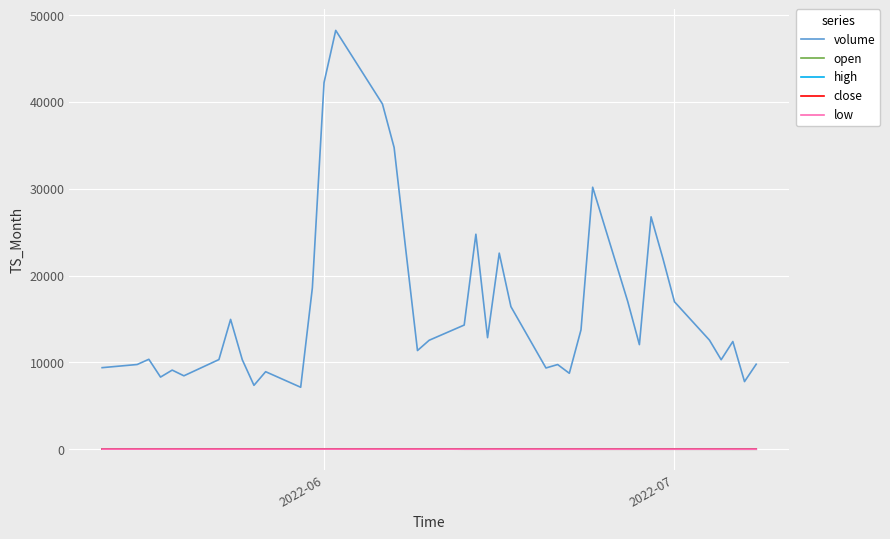

What are all the series names shown in the legend?

volume, open, high, close, low